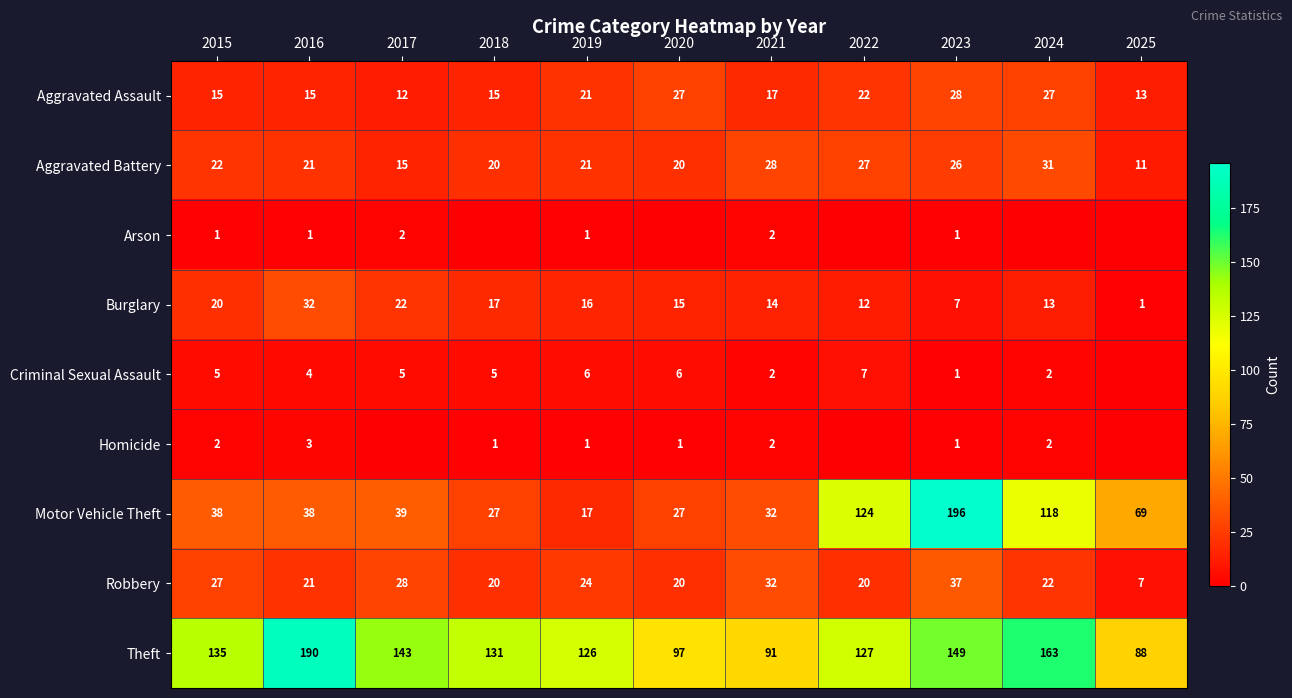

Which category has the highest value in the Burglary series?

2016